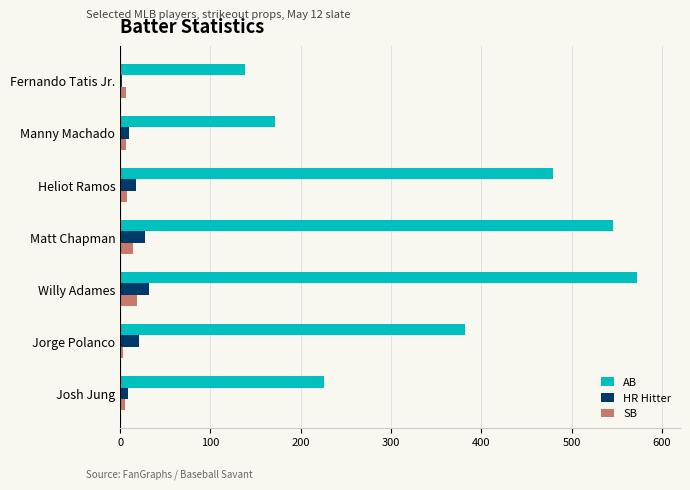

Is the value of HR Hitter at Jorge Polanco greater than the value of AB at Manny Machado?

No